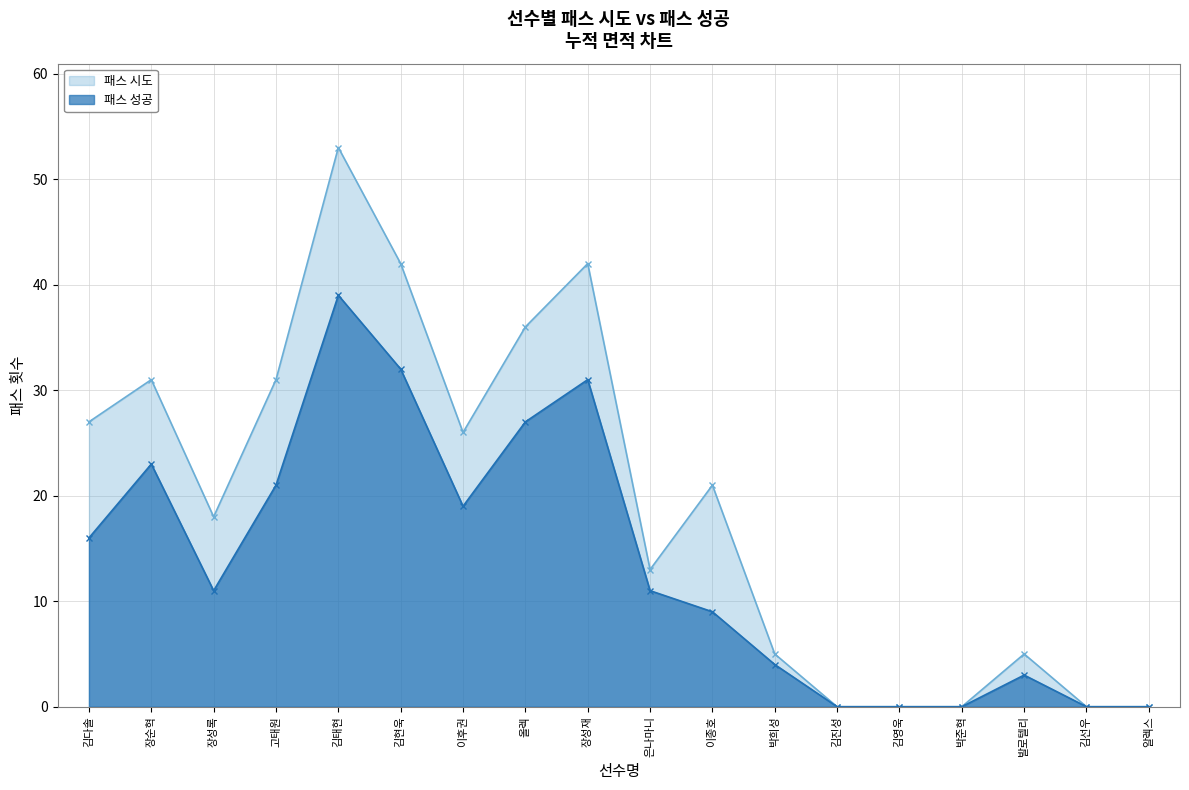

Does the chart have visible grid lines?

Yes